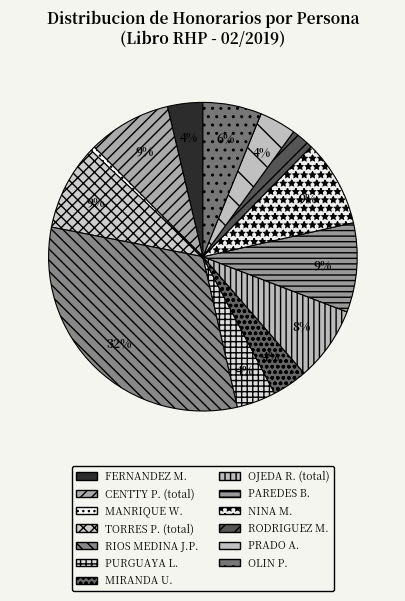

Count the number of slices in the pie.

13